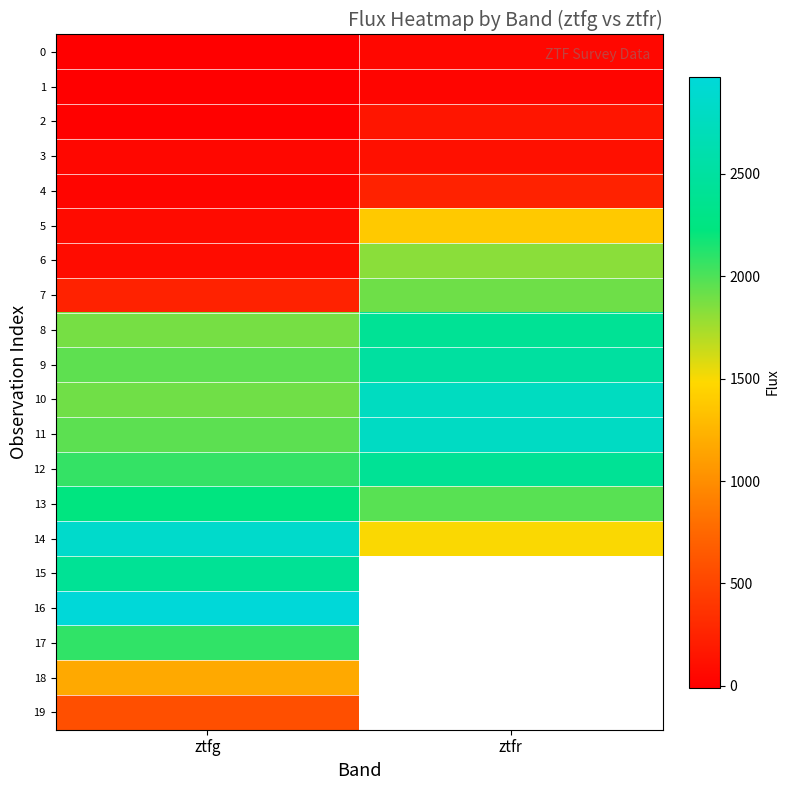

Which series has the largest total across all categories?

11